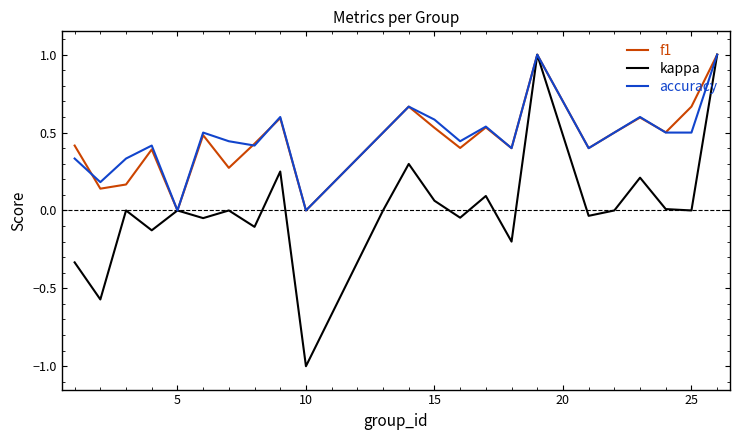

What is the lowest value of the kappa series?

-1.0